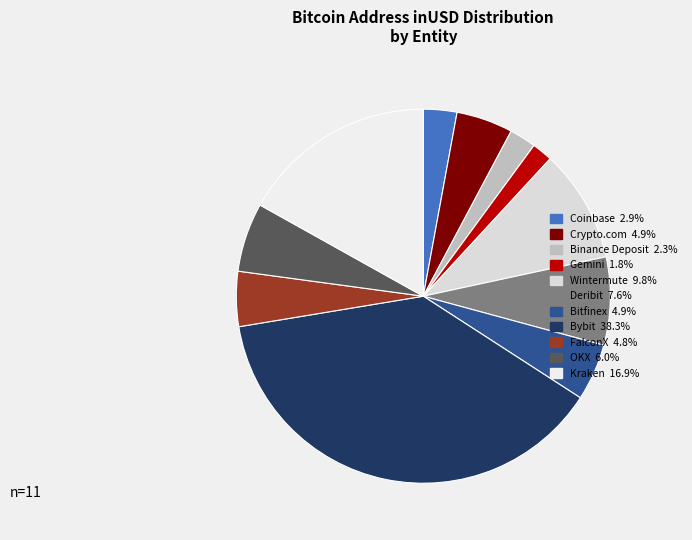

The Coinbase slice represents 1% of the pie. True or false?

False